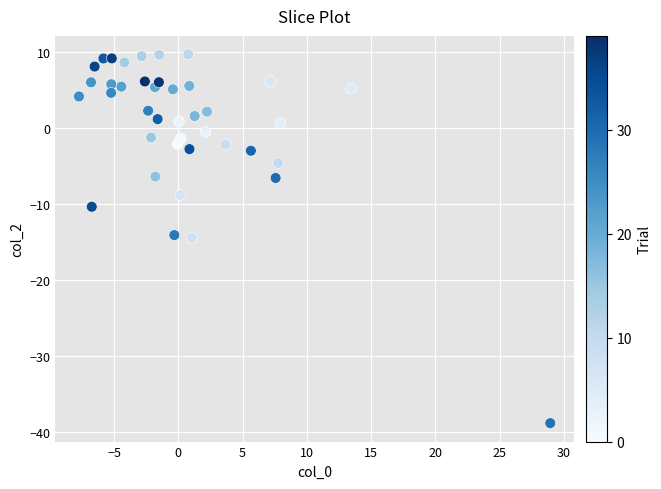

What is the range of Y values (max minus min)?

48.5